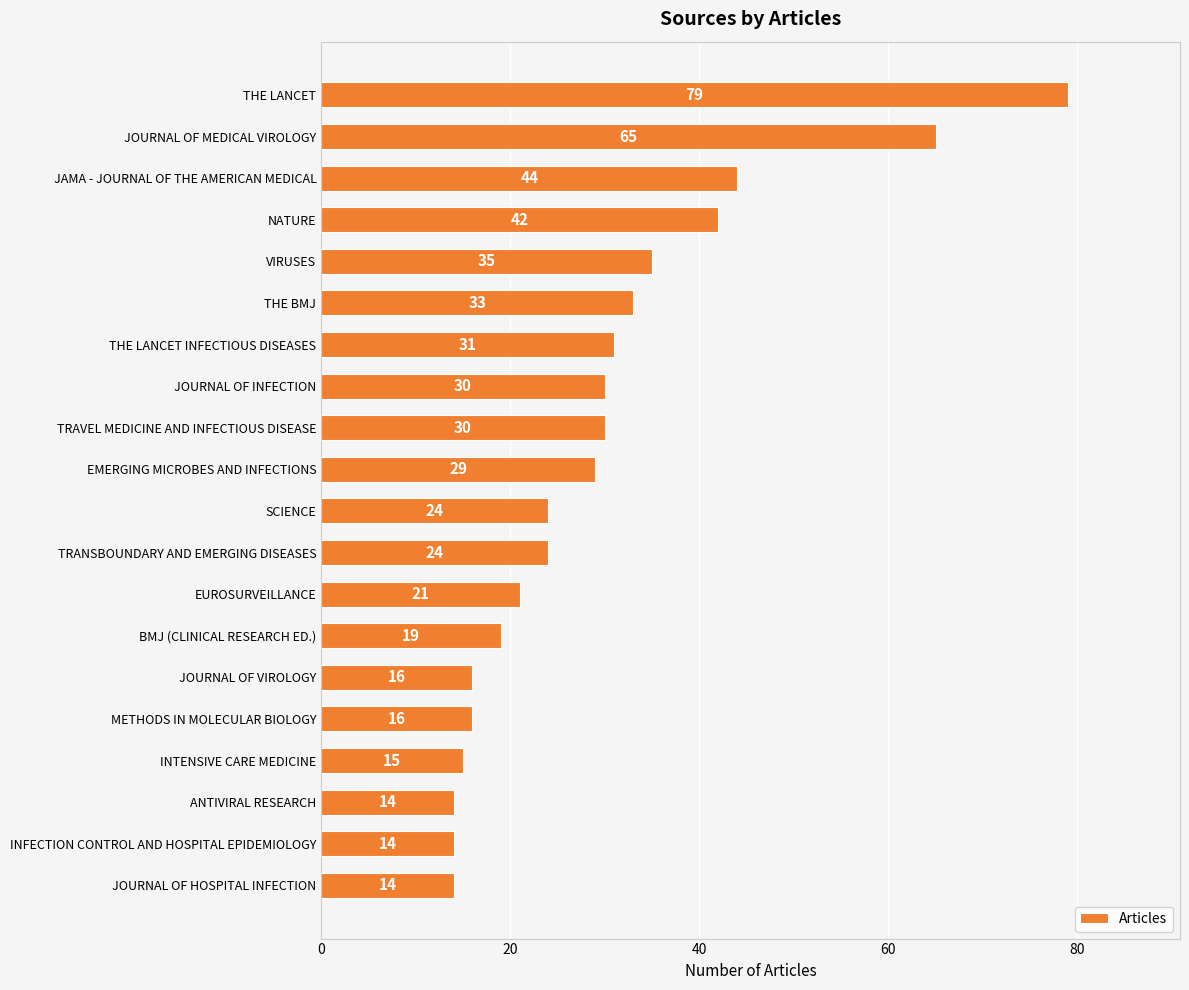

The value at JOURNAL OF HOSPITAL INFECTION is 14. True or false?

True